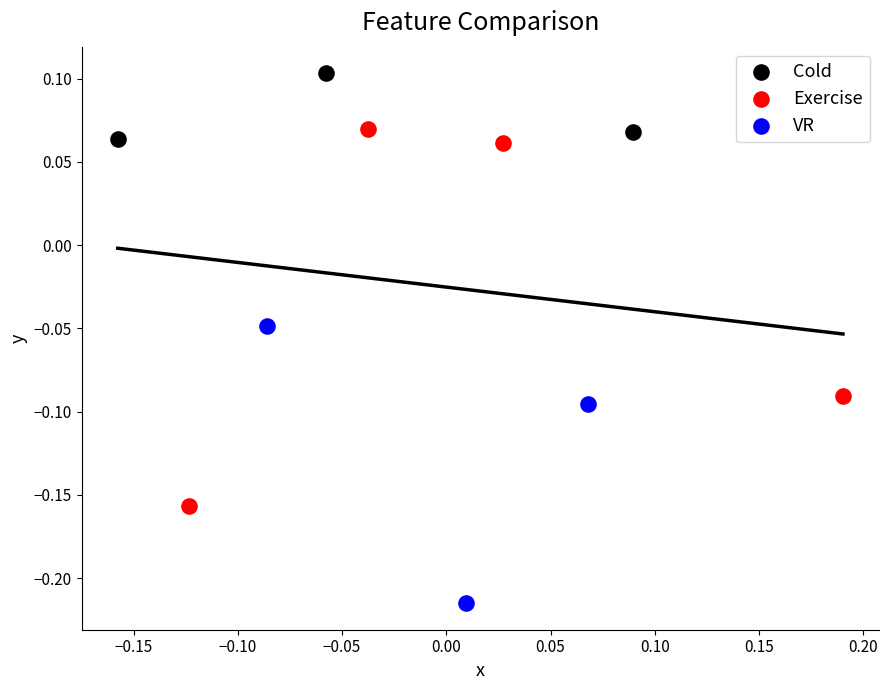

Which series contains the highest Y value?

Cold